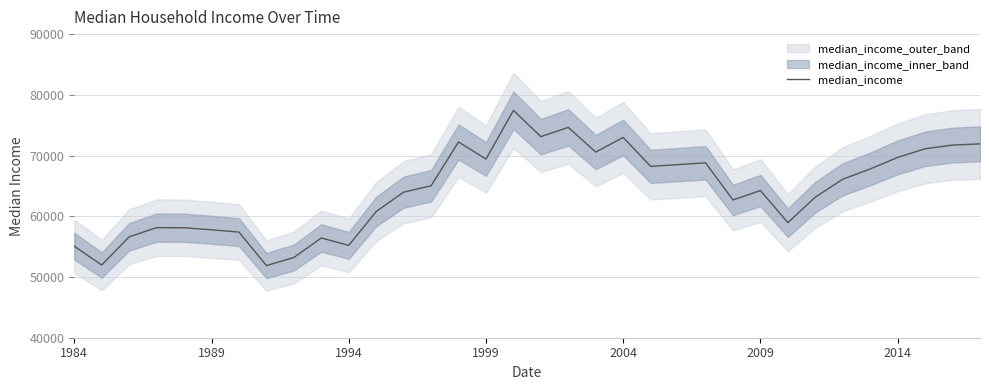

Reading left to right, list all the values displayed in this chart.

55065	51974	56619	58128	58110	57777	57397	51886	53207	56423	55207	60780	63976	65026	72239	69422	77440	73117	74635	70574	72986	68218	68508	68808	62687	64240	58951	63156	66098	67798	69696	71114	71728	71920